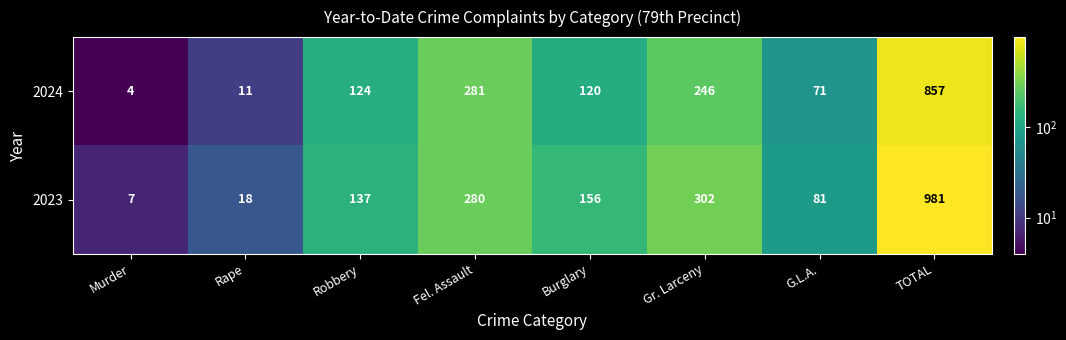

Rank the series at Fel. Assault from highest to lowest value.

2024, 2023